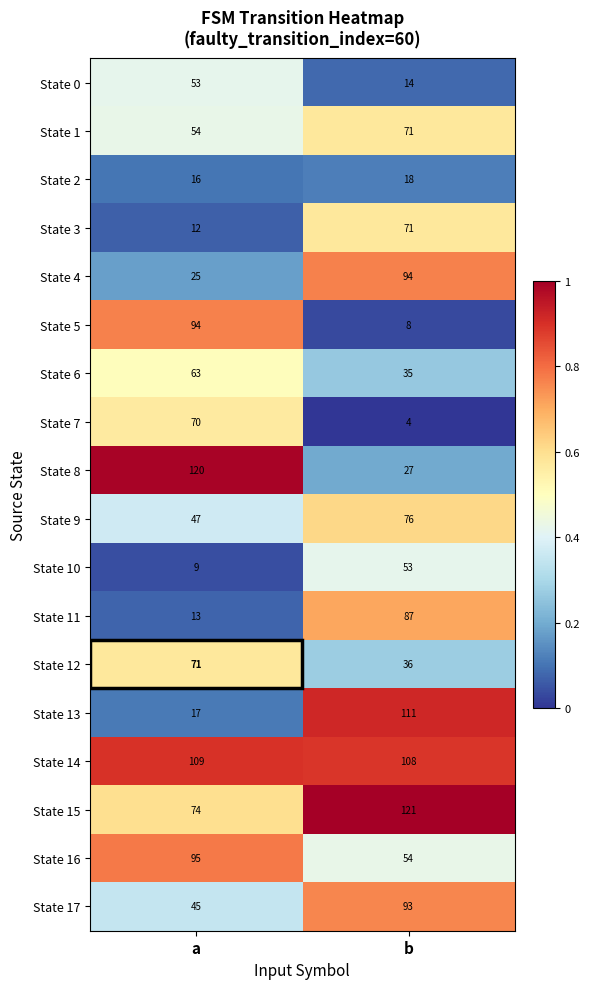

At a, list the series in order from largest to smallest.

State 8, State 14, State 16, State 5, State 15, State 12, State 7, State 6, State 1, State 0, State 9, State 17, State 4, State 13, State 2, State 11, State 3, State 10